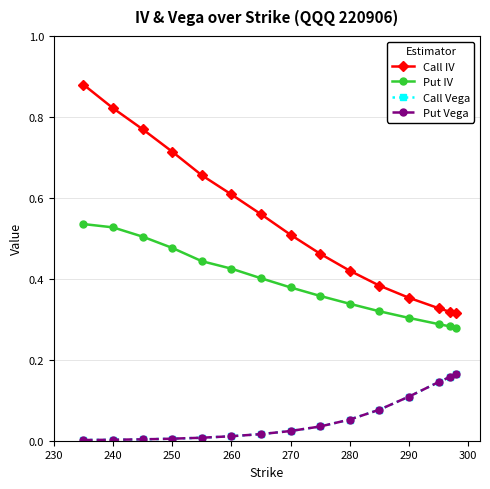

Which series has the largest range (max minus min)?

Call IV